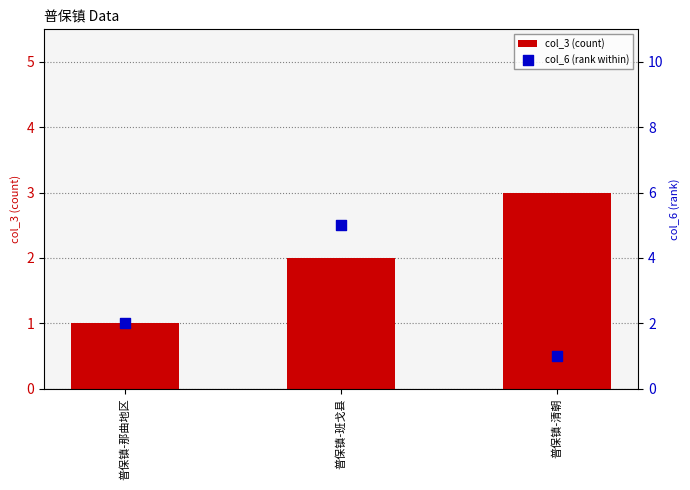

Which series reaches the minimum Y coordinate?

col_3 (count)